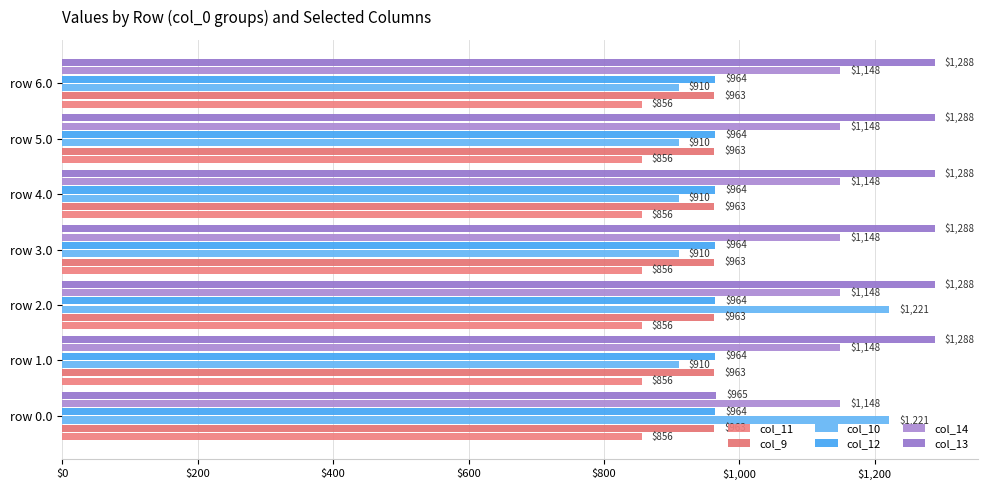

How many series are shown in this chart?

6